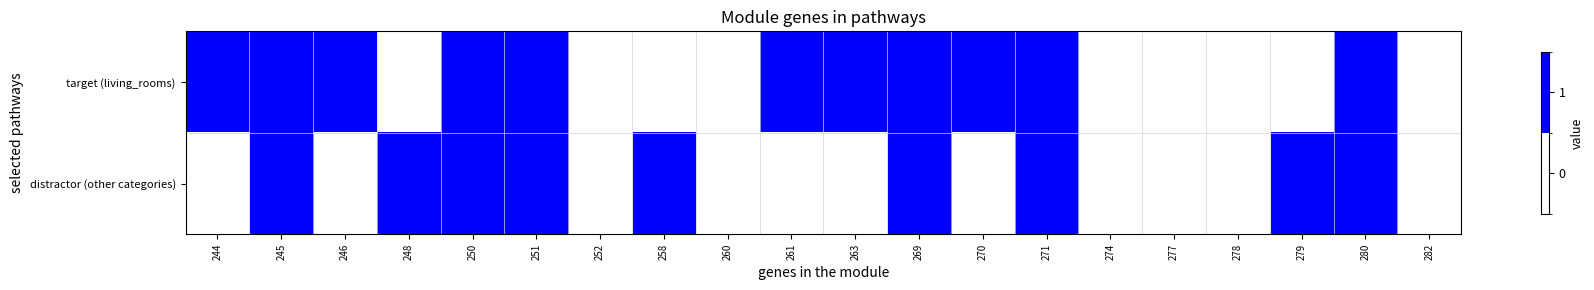

Rank the series at 244 from lowest to highest value.

distractor (other categories), target (living_rooms)